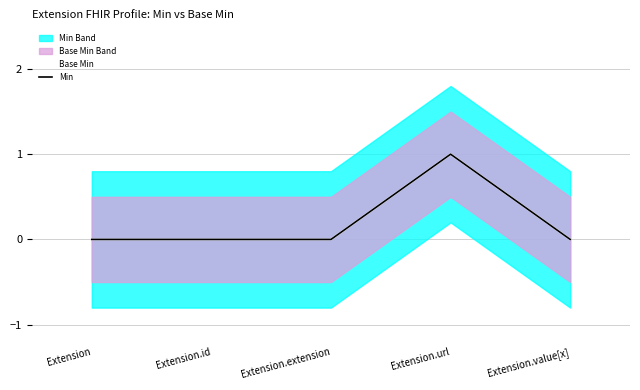

Reading left to right, what are all the values shown in this chart?

Base Min: Extension=0	Extension.id=0	Extension.extension=0	Extension.url=1	Extension.value[x]=0
Min: Extension=0	Extension.id=0	Extension.extension=0	Extension.url=1	Extension.value[x]=0